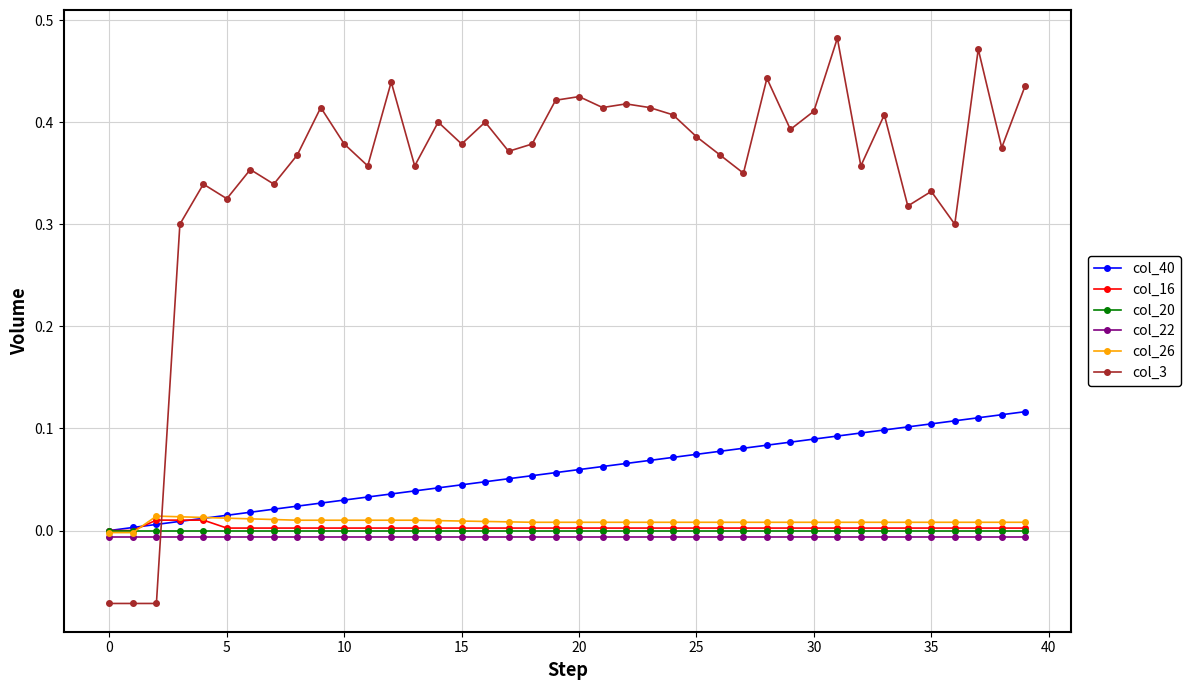

Which series has the largest range (max minus min)?

col_3